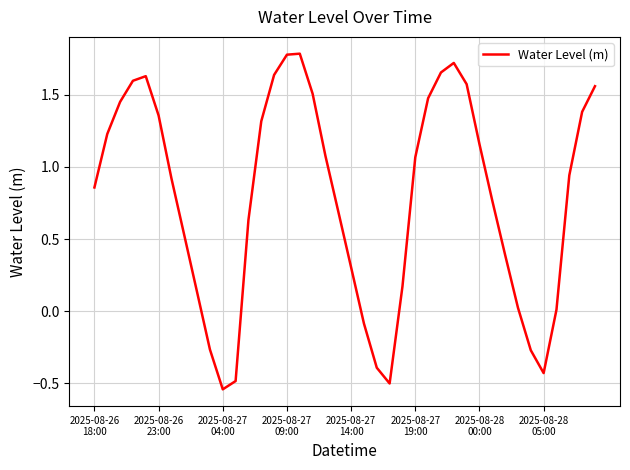

What is the greatest value displayed?

1.8